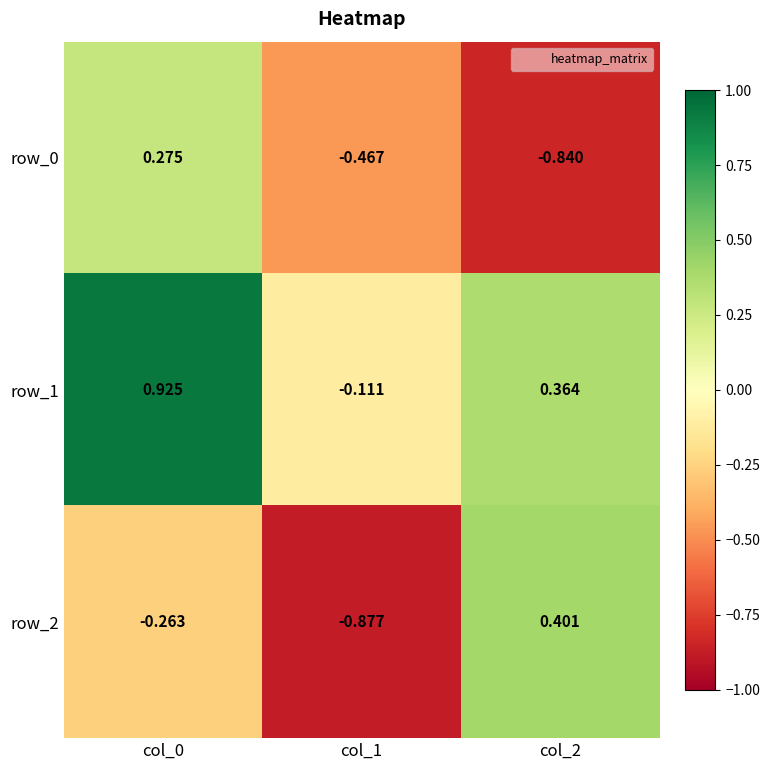

How many categories are shown in the chart?

3